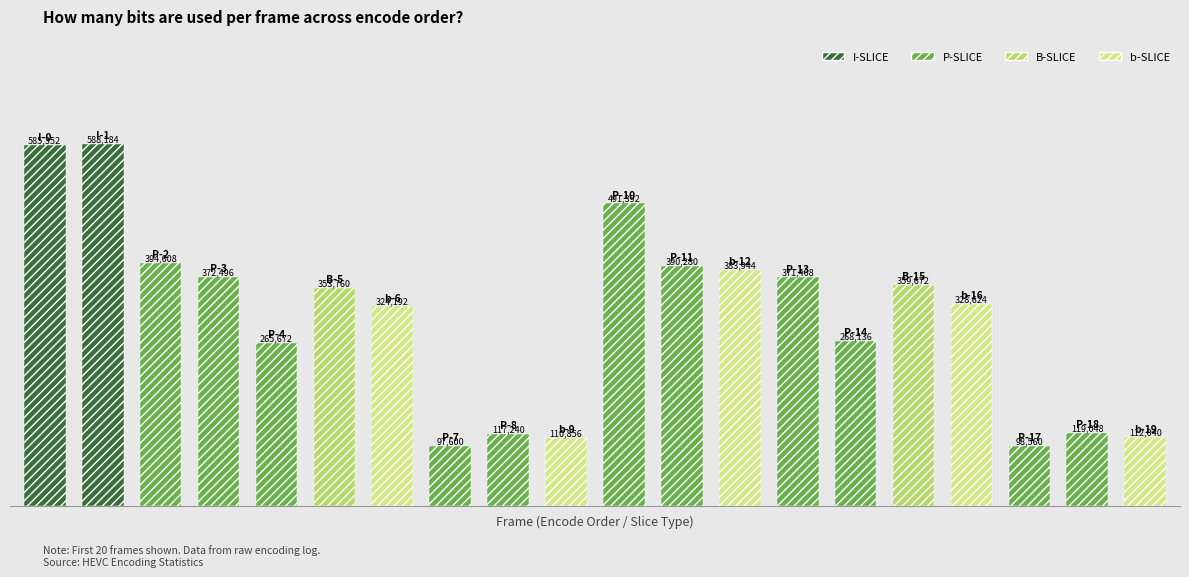

What is the difference between the maximum and minimum values?

490584